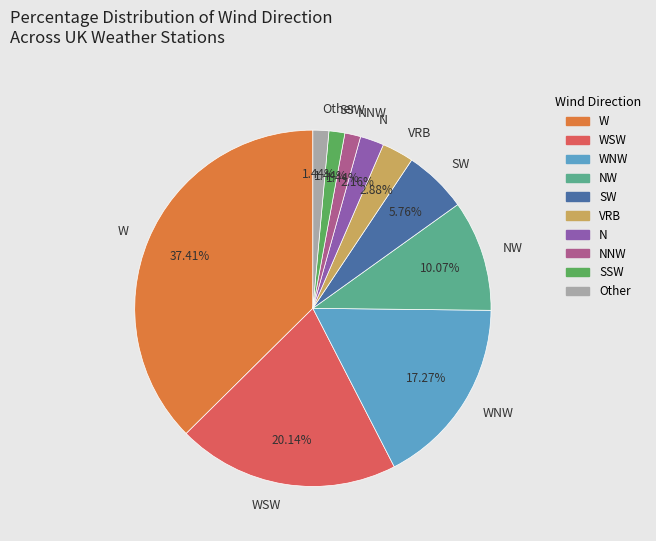

What is the ratio of the value at SW to the value at SSW?

4.0